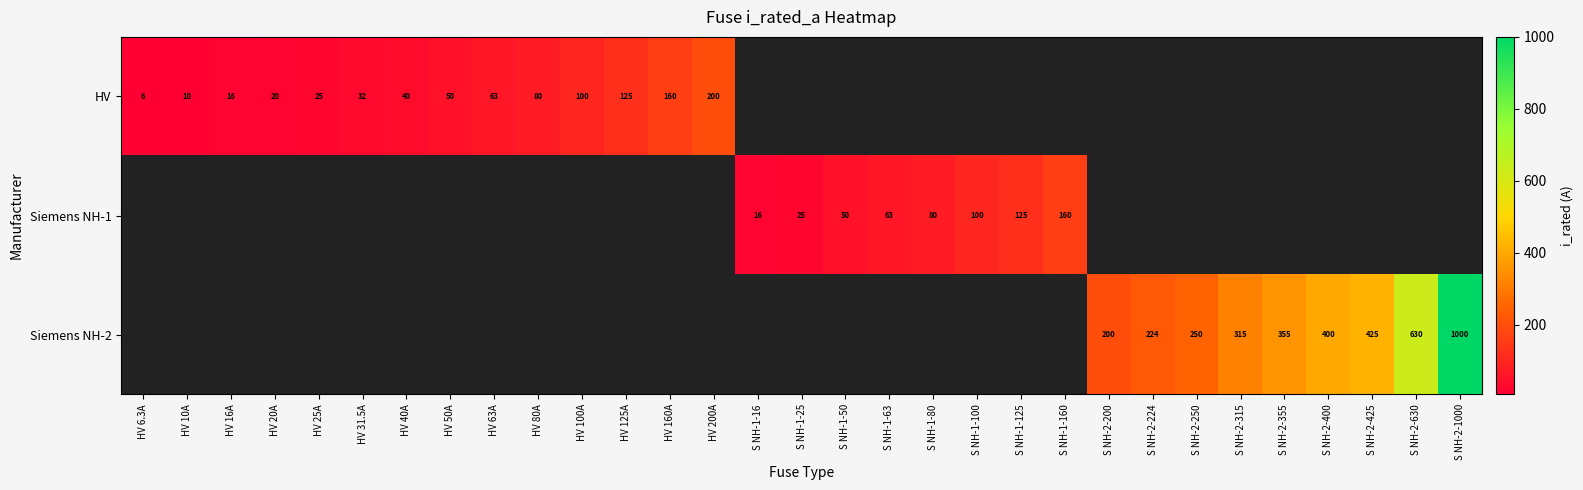

What is the difference between the HV values at HV 63A and HV 80A?

17.0